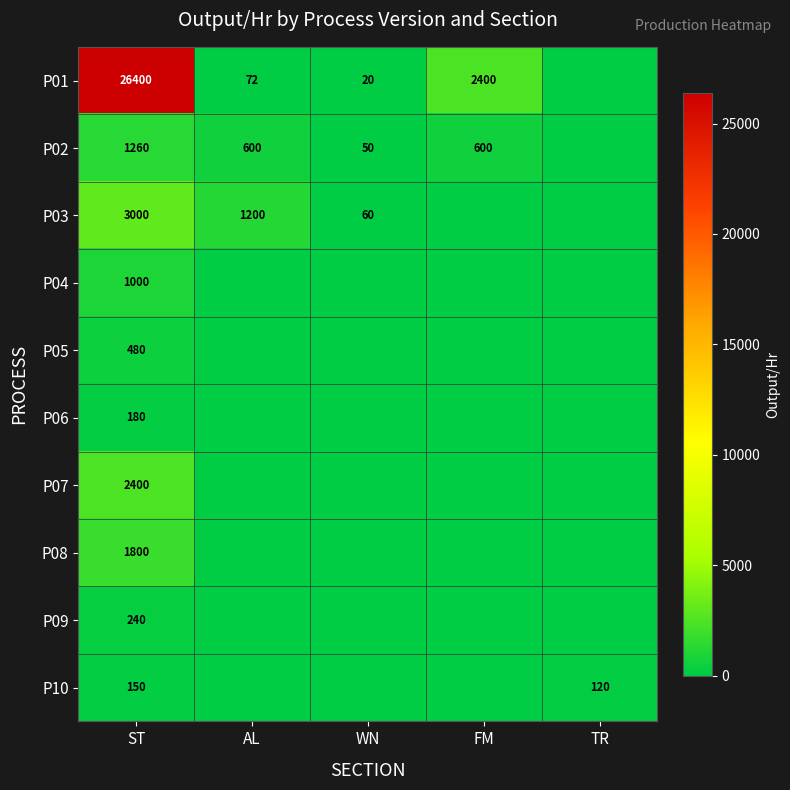

What is the difference between the highest and lowest values at ST?

26250